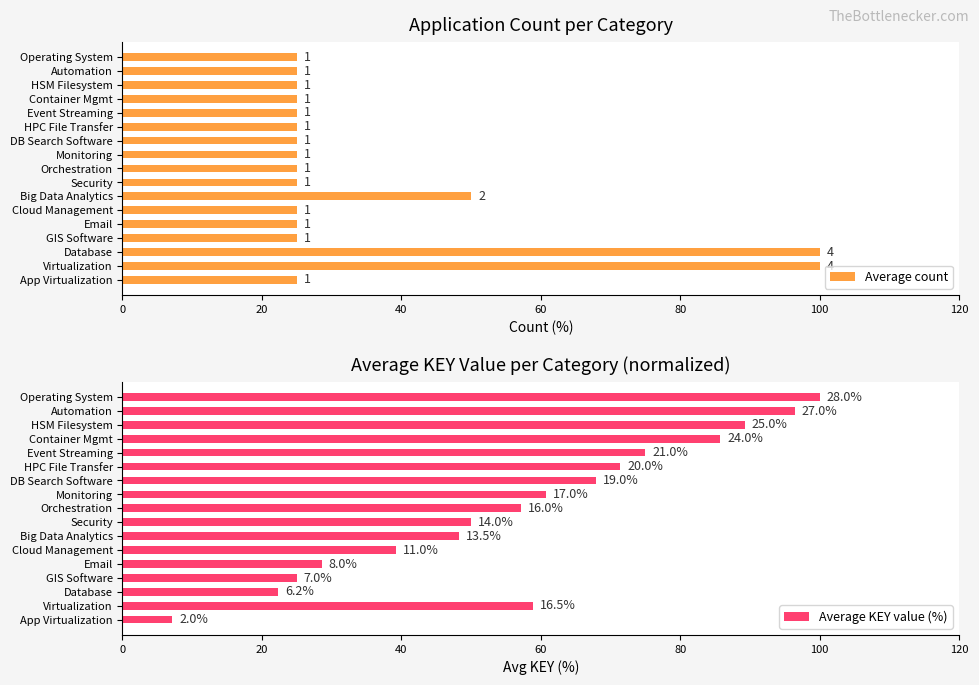

How many groups of bars are there?

17